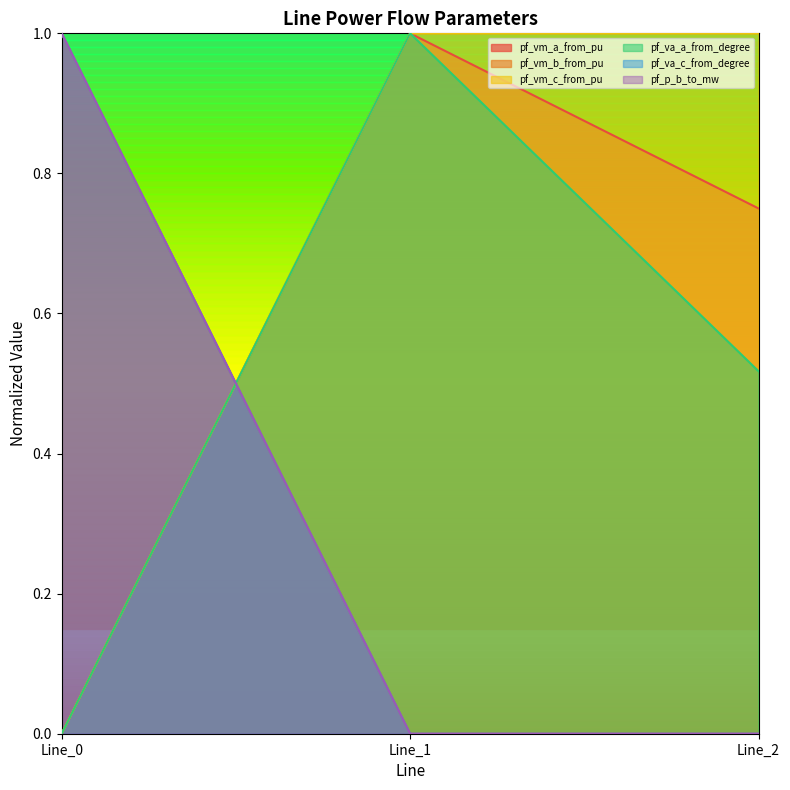

The pf_vm_c_from_pu series shows 0.6 at Line_0. True or false?

False